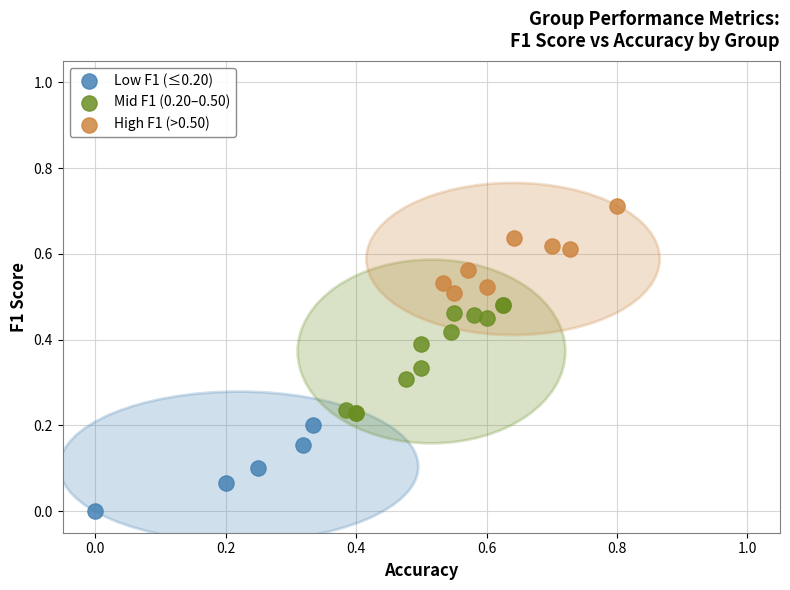

Which series reaches the minimum Y coordinate?

Low F1 (≤0.20)